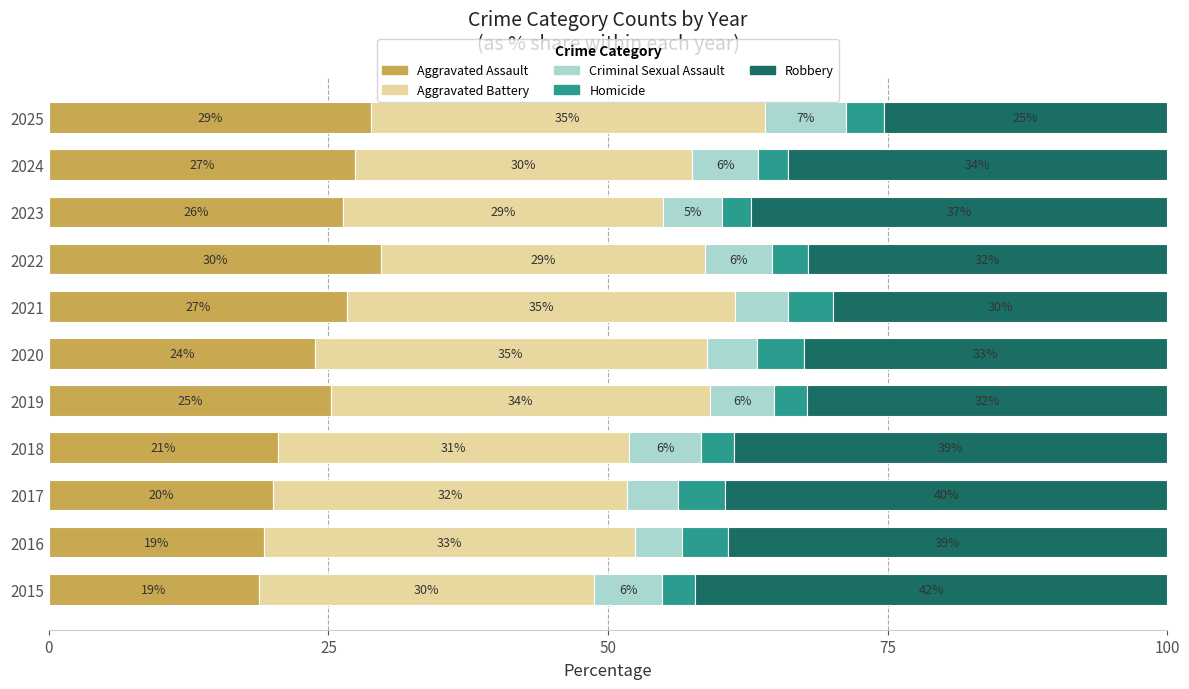

Is it true that Aggravated Assault equals 29.7 at 2022?

True